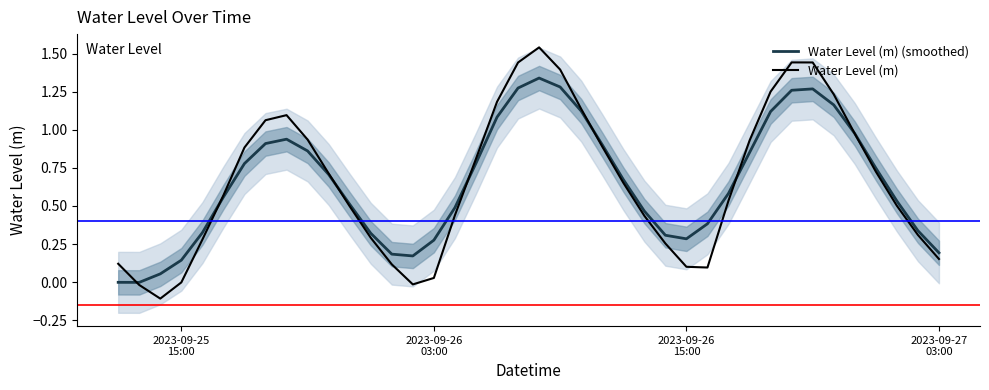

Is the value of Water Level (m) (smoothed) at 5 greater than the value of Water Level (m) at 33?

No